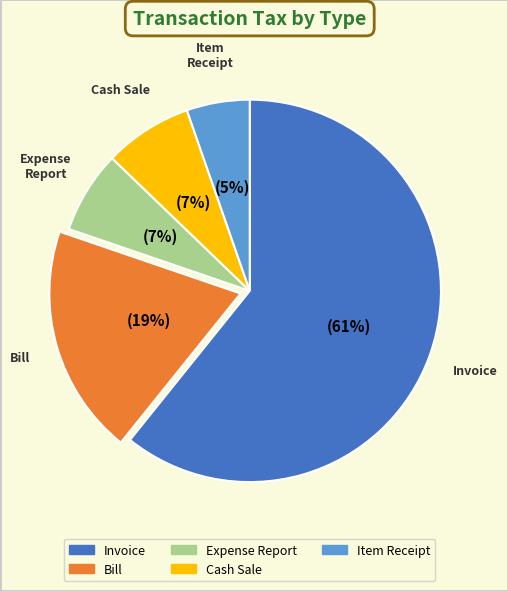

Is there any slice that represents more than half of the pie?

Yes